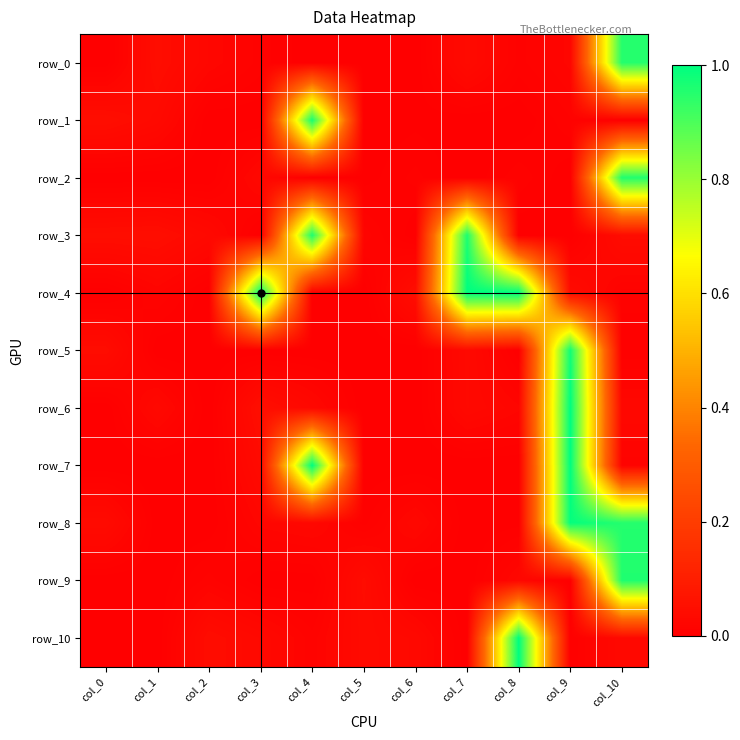

At which category is the sum across all series the highest?

col_9